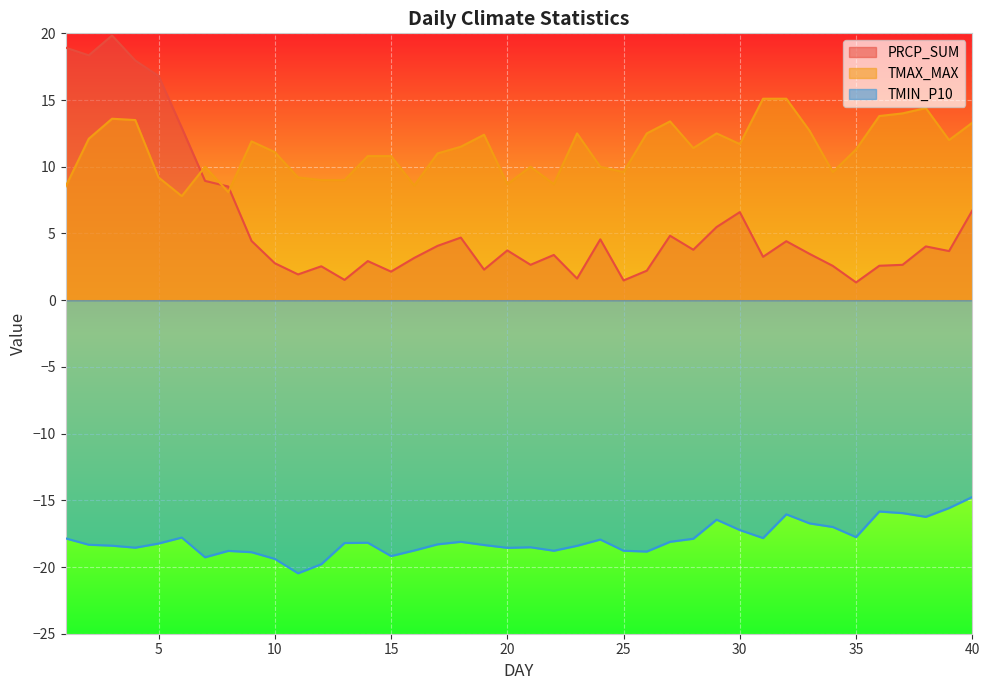

In TMIN_P10, how many points are lower than both neighbors (excluding endpoints)?

10